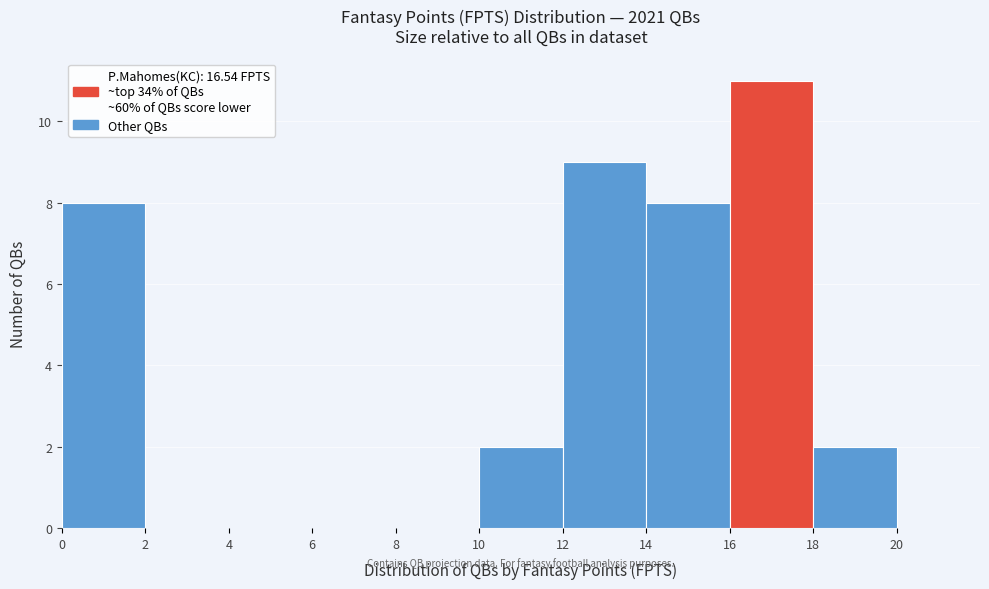

What is the height of the bar covering 18 to 20 on the x-axis? The values are not printed on the chart, so give them approximately, as read against the axis.

2